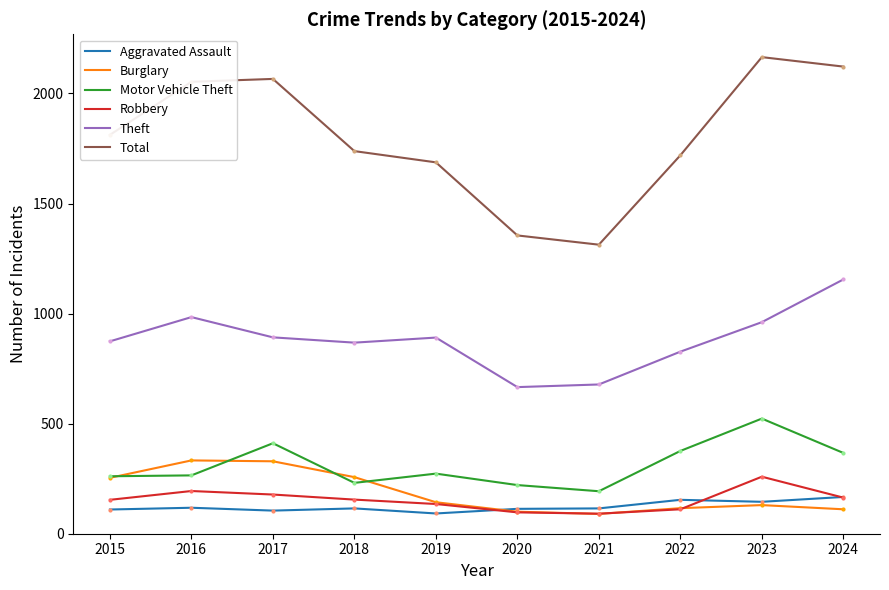

What is the sum of the Motor Vehicle Theft values at 2018 and 2023?

754